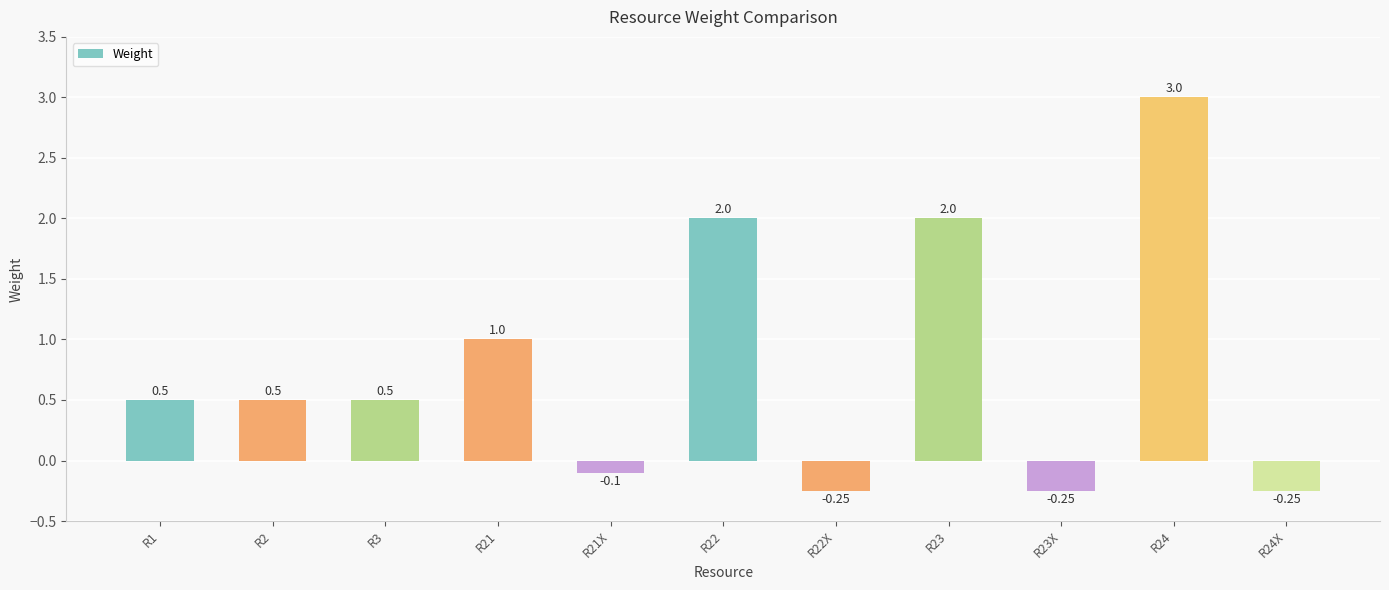

What is the label of the 5th bar from the right?

R22X